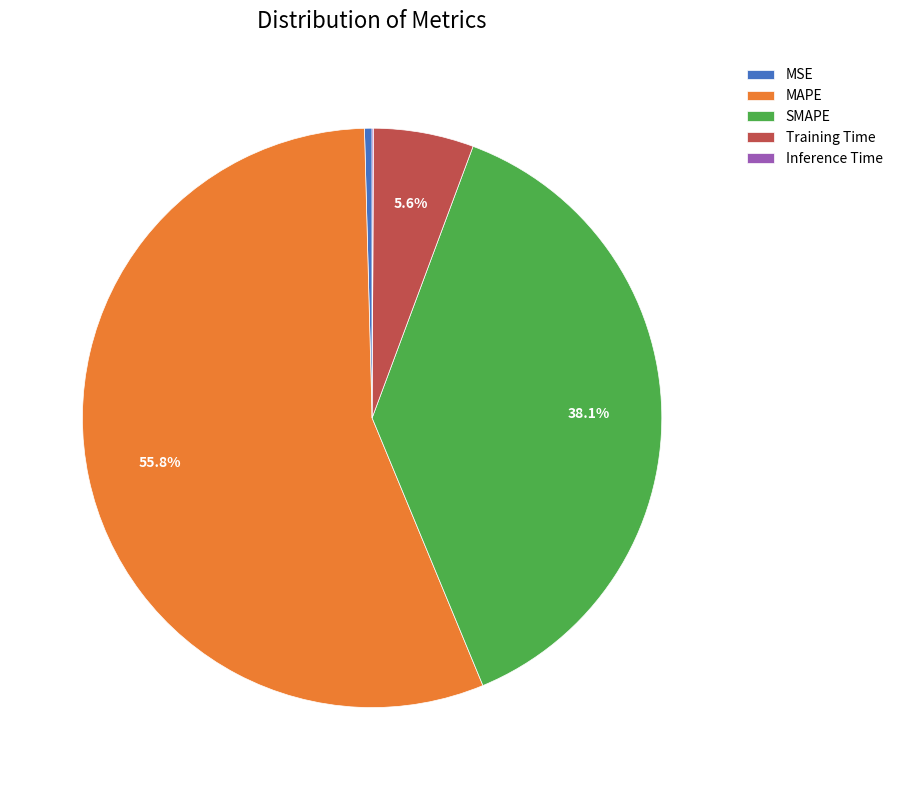

The MSE slice represents 0% of the pie. True or false?

True